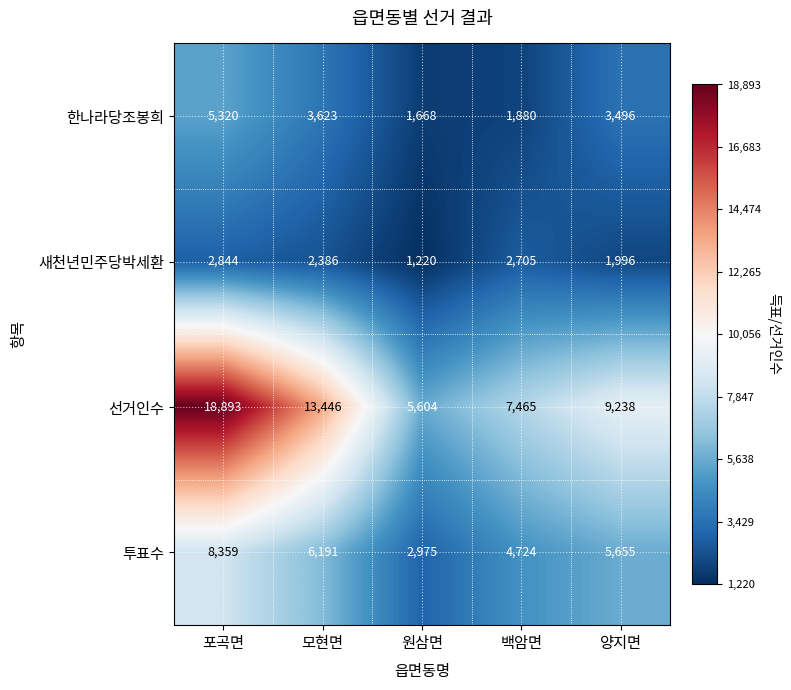

Reading left to right, what are all the values shown in this chart?

한나라당조봉희: 포곡면=5320	모현면=3623	원삼면=1668	백암면=1880	양지면=3496
새천년민주당박세환: 포곡면=2844	모현면=2386	원삼면=1220	백암면=2705	양지면=1996
선거인수: 포곡면=18893	모현면=13446	원삼면=5604	백암면=7465	양지면=9238
투표수: 포곡면=8359	모현면=6191	원삼면=2975	백암면=4724	양지면=5655